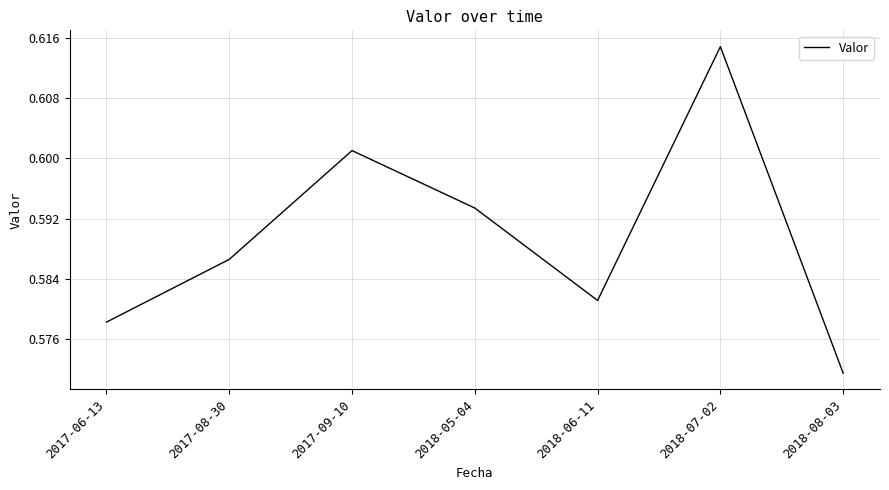

Which category has the highest value across all series?

2018-07-02